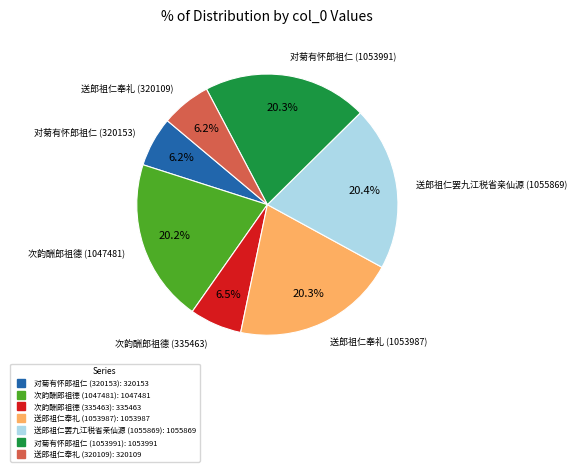

What is the ratio of the value at 对菊有怀郎祖仁 (1053991) to the value at 送郎祖仁罢九江税省亲仙源 (1055869)?

1.0